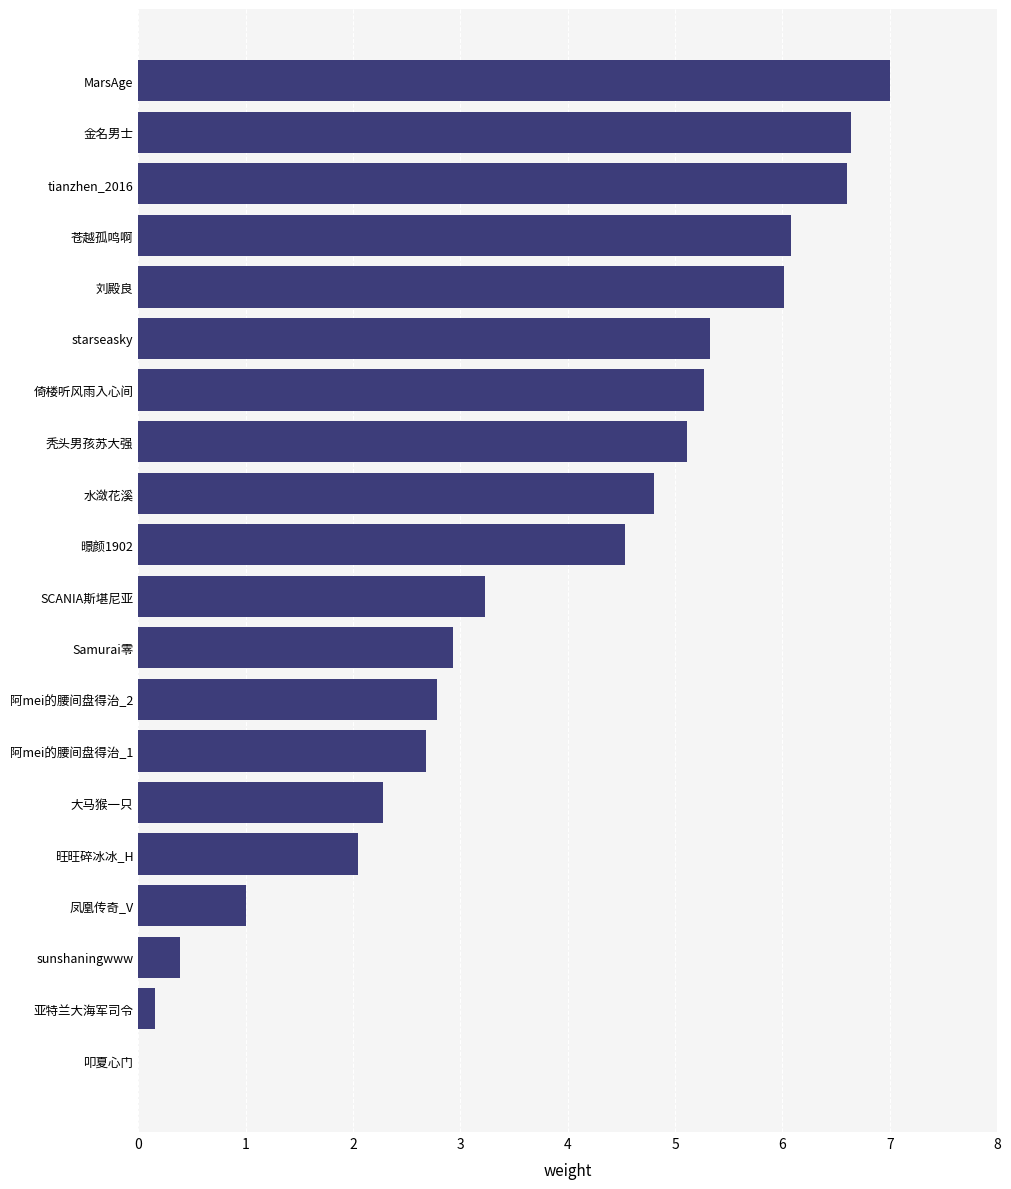

What is the sum of the values at 叩夏心门 and 凤凰传奇_V?

1.0